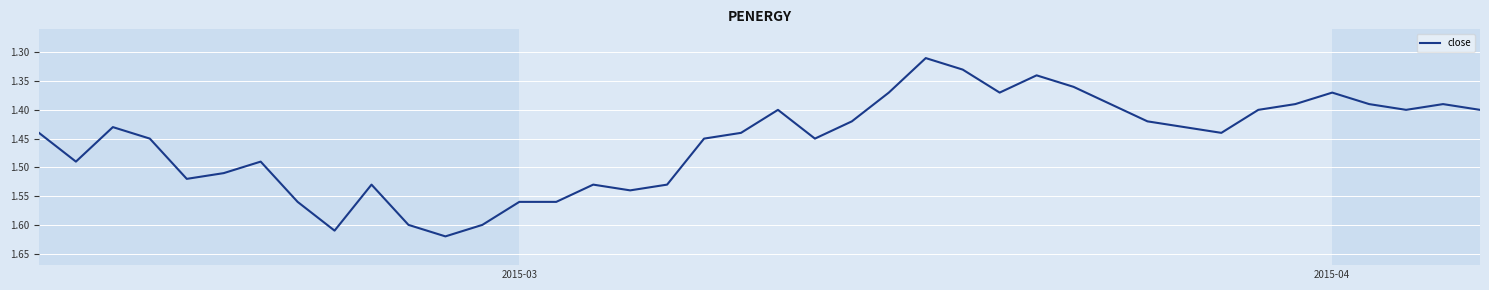

What is the difference between the maximum and minimum values?

0.3